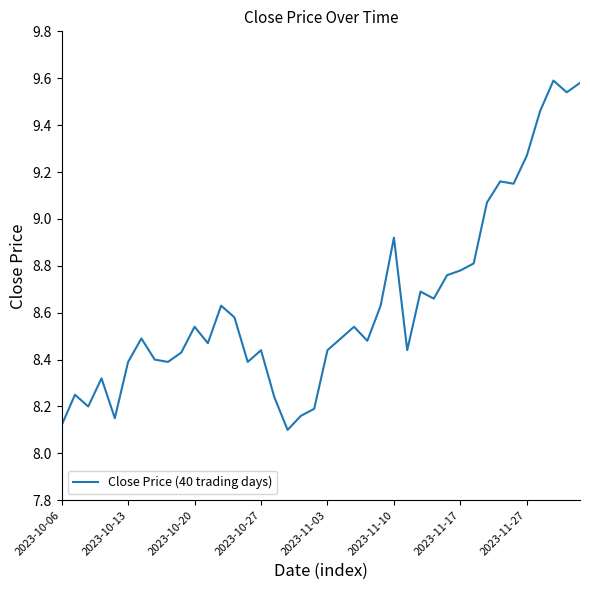

What is the greatest value displayed?

9.6